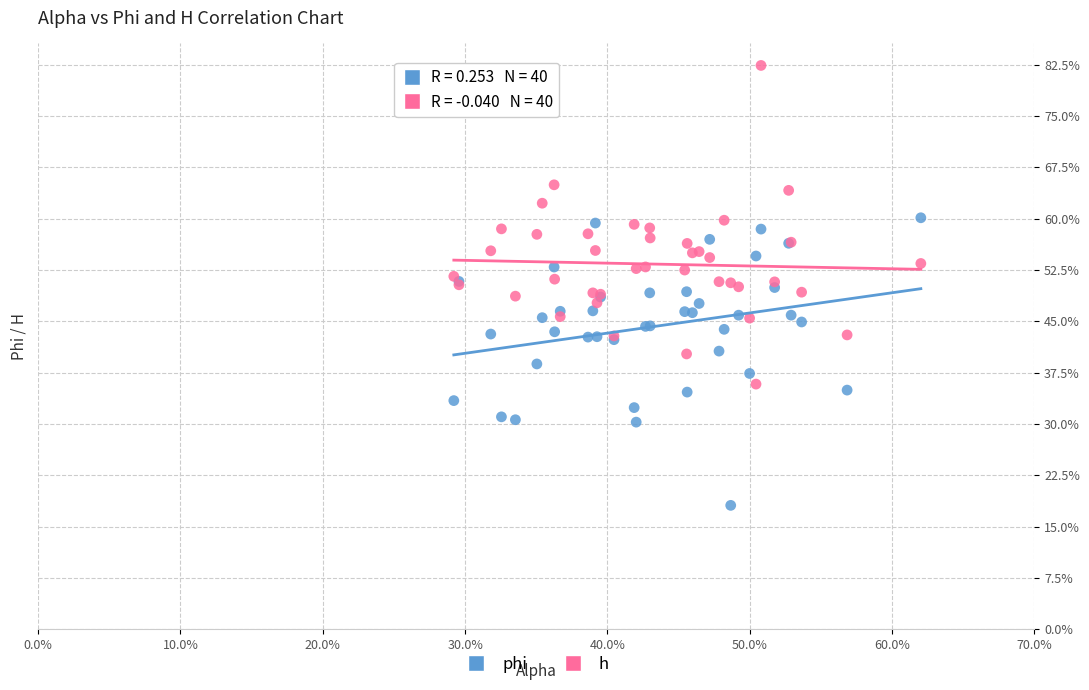

What are all the series names shown in the legend?

phi, h